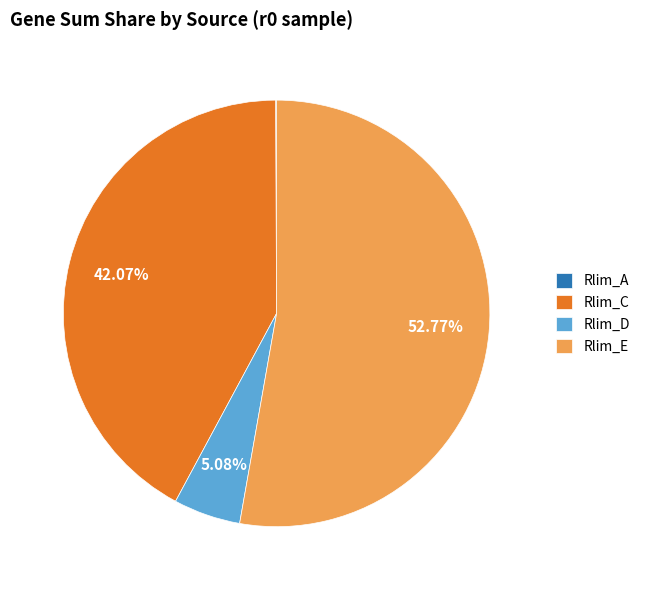

Which has a higher value, Rlim_E or Rlim_C?

Rlim_E